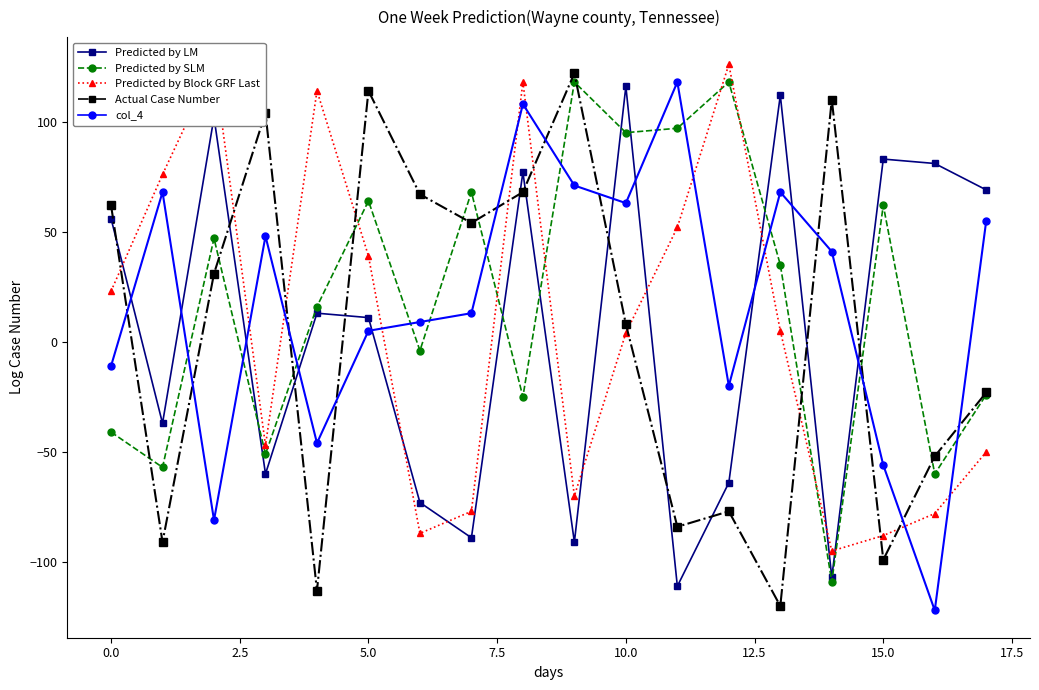

The Predicted by LM series shows -56 at 0.0. True or false?

False